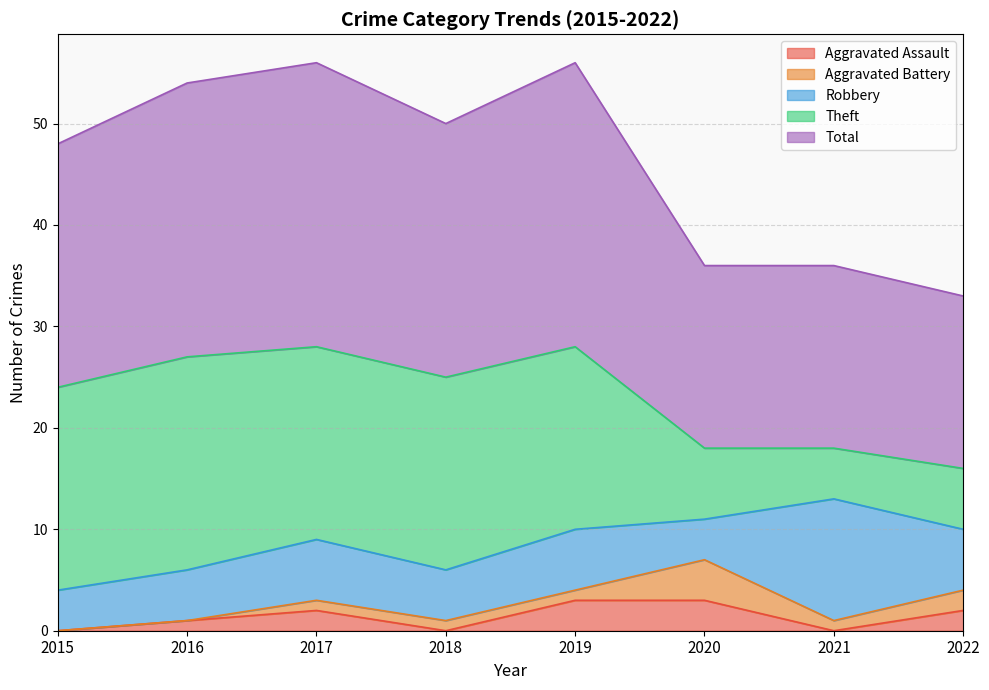

At which category does Aggravated Assault reach its first local peak?

2017